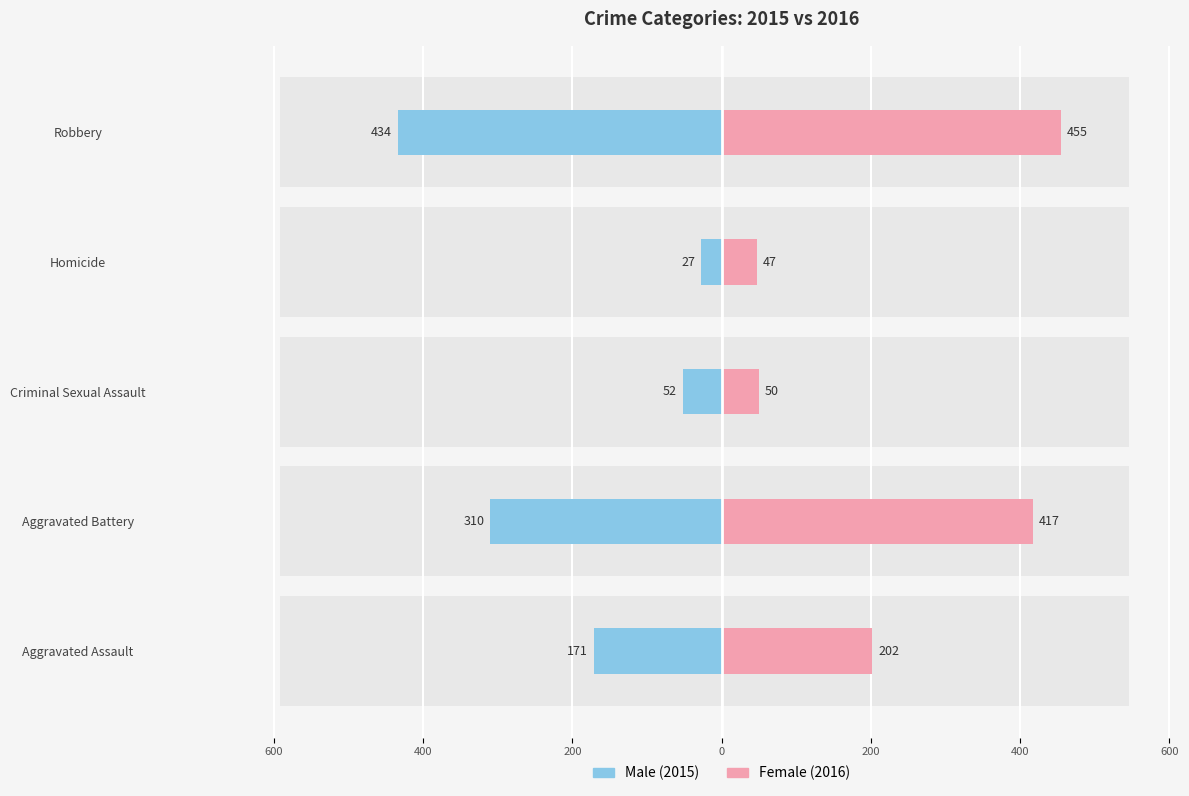

Reading left to right, list all the values displayed in this chart.

Male: 800=-171	600=-310	400=-52	200=-27	0=-434
Female: 800=202	600=417	400=50	200=47	0=455